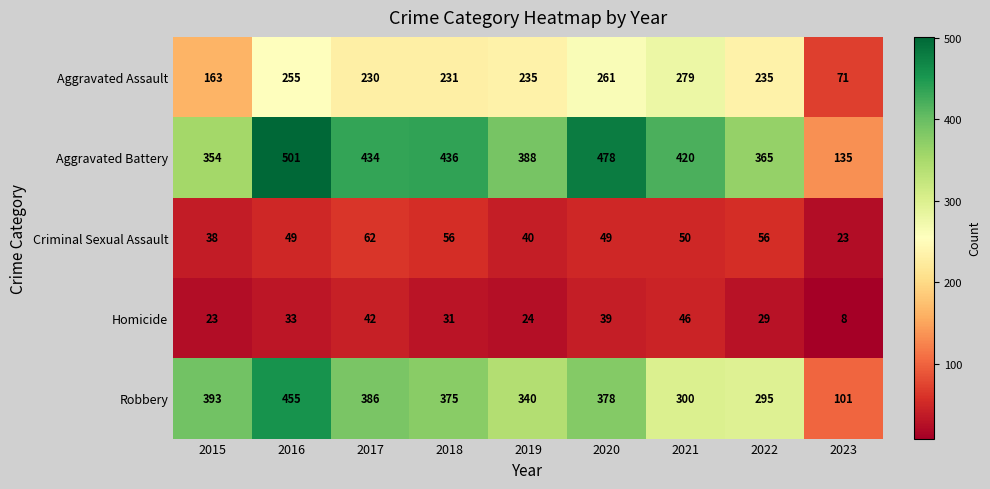

Which label corresponds to the largest value in the chart?

2016